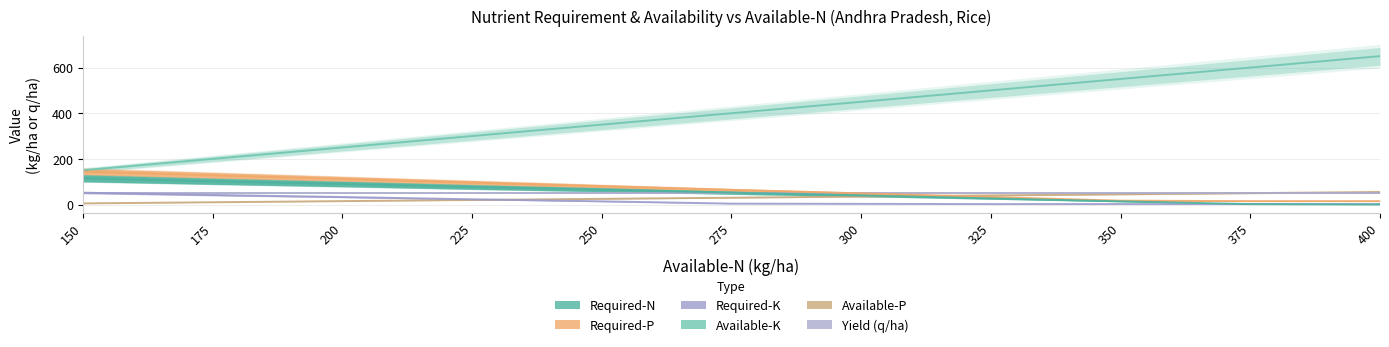

True or false: Required-N(kg/ha) and Required-P(kg/ha) intersect in this chart.

False